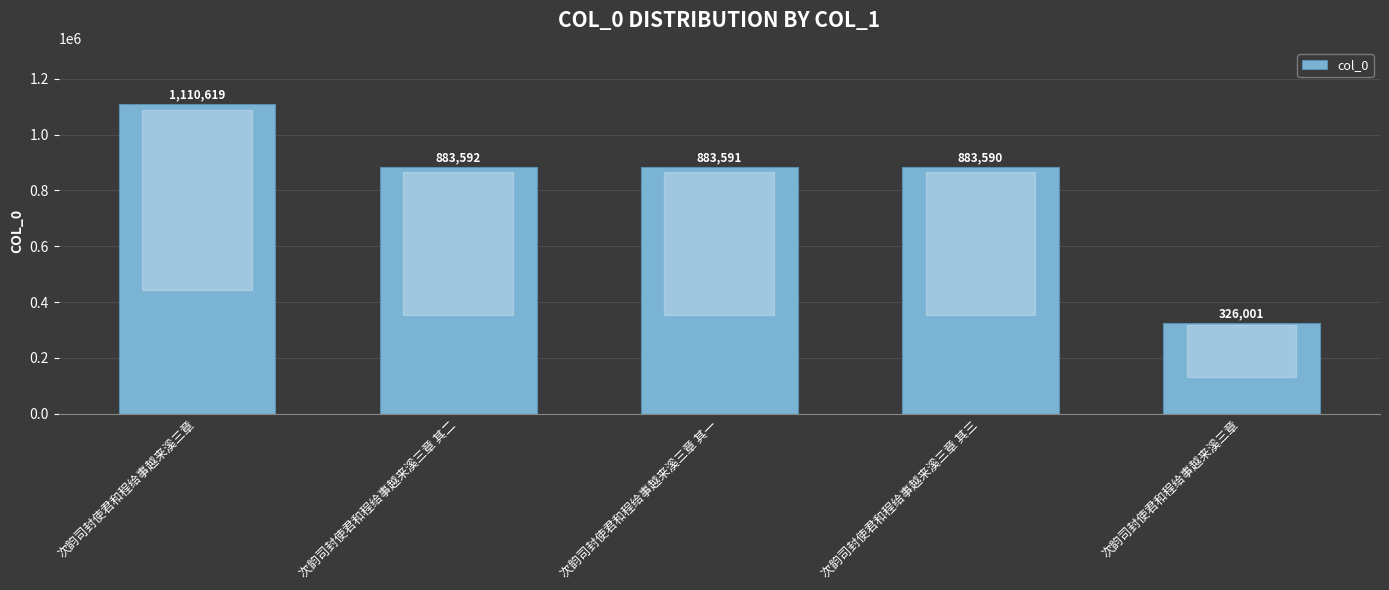

How many bars are there in total?

5